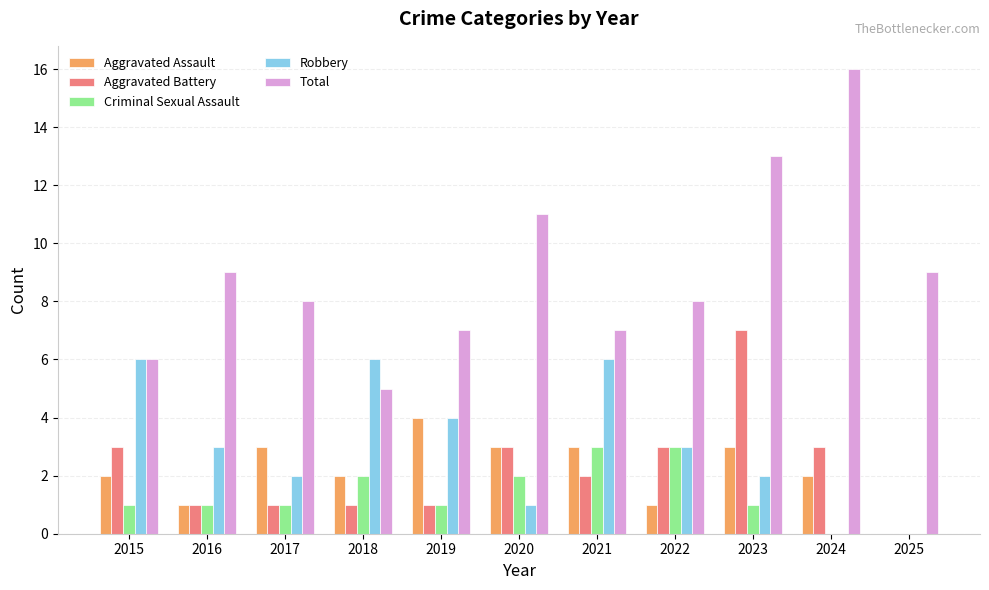

What is the sum of the Aggravated Battery values at 2017 and 2022?

4